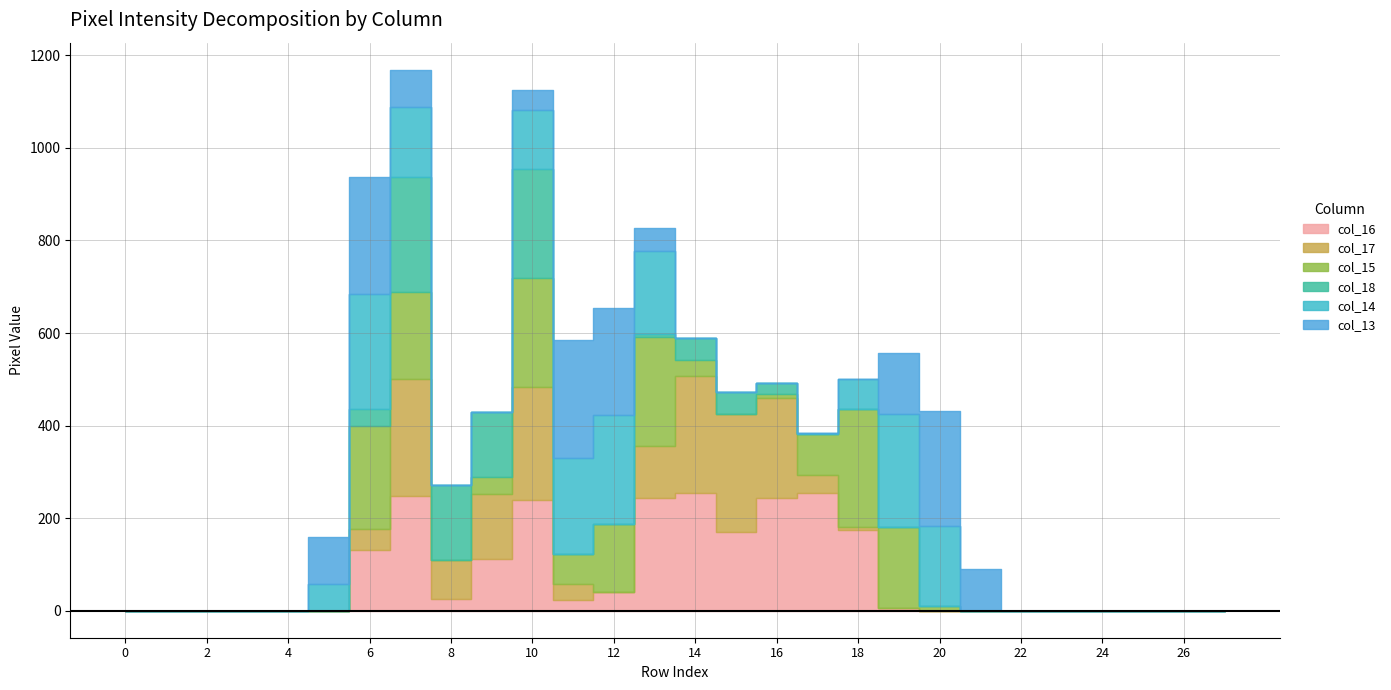

Reading left to right, extract all data points from this chart.

col_16: 0	0	0	0	0	0	132	247	25	111	240	23	40	243	254	170	244	254	175	6	0	0	0	0	0	0	0	0
col_17: 0	0	0	0	0	0	45	254	85	141	243	34	0	112	254	255	215	39	6	0	0	0	0	0	0	0	0	0
col_15: 0	0	0	0	0	0	223	188	0	37	236	65	147	237	34	0	9	89	254	175	11	0	0	0	0	0	0	0
col_18: 0	0	0	0	0	0	35	249	161	141	235	0	0	6	47	47	23	0	0	0	0	0	0	0	0	0	0	0
col_14: 0	0	0	0	0	57	249	150	0	0	128	209	235	180	0	0	0	2	66	245	171	0	0	0	0	0	0	0
col_13: 0	0	0	0	0	102	254	81	0	0	44	254	233	48	0	0	0	0	0	131	250	91	0	0	0	0	0	0